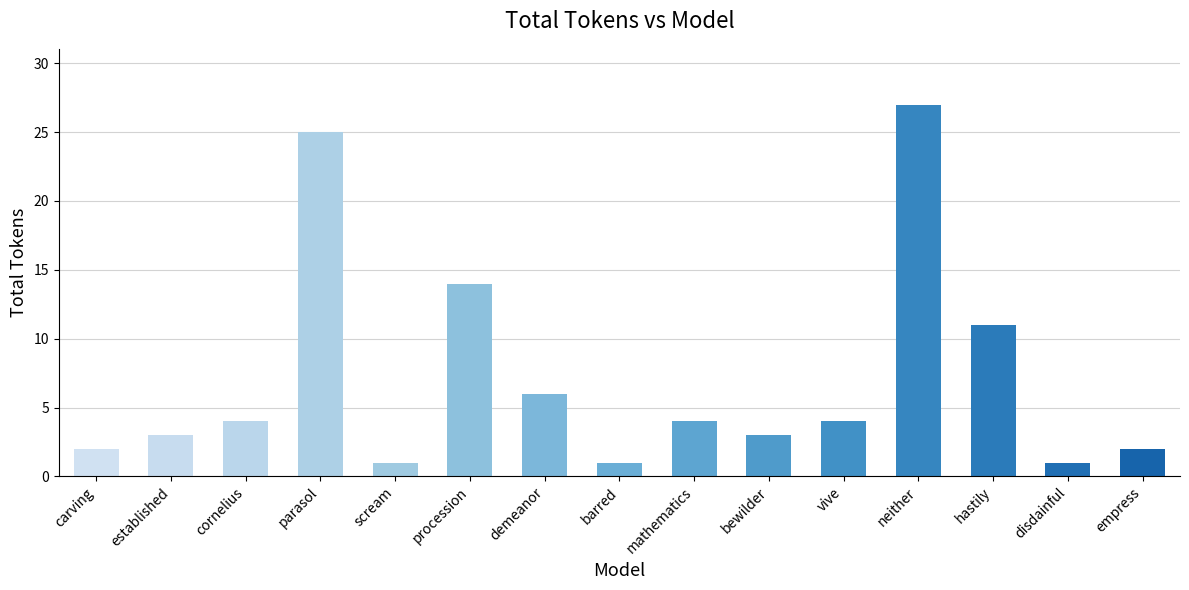

What is the smallest value displayed?

1